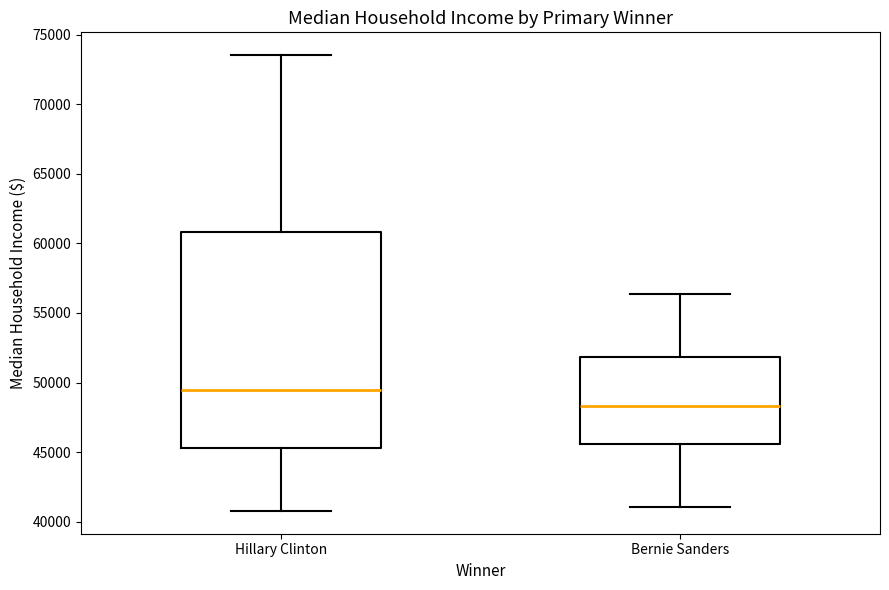

Which box's median line is the lowest?

Bernie Sanders